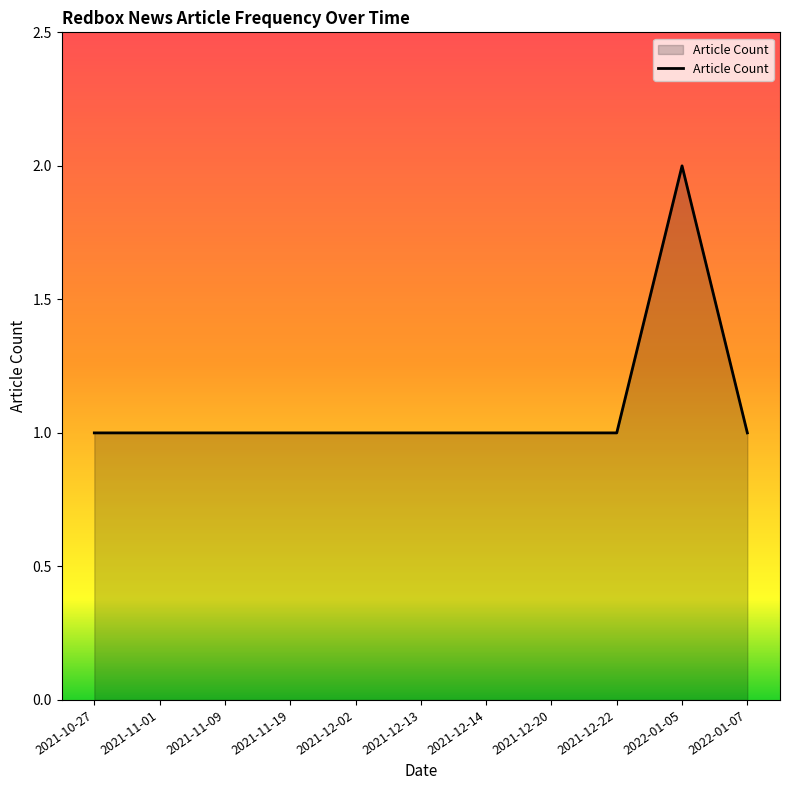

How many lines are shown in the chart?

1